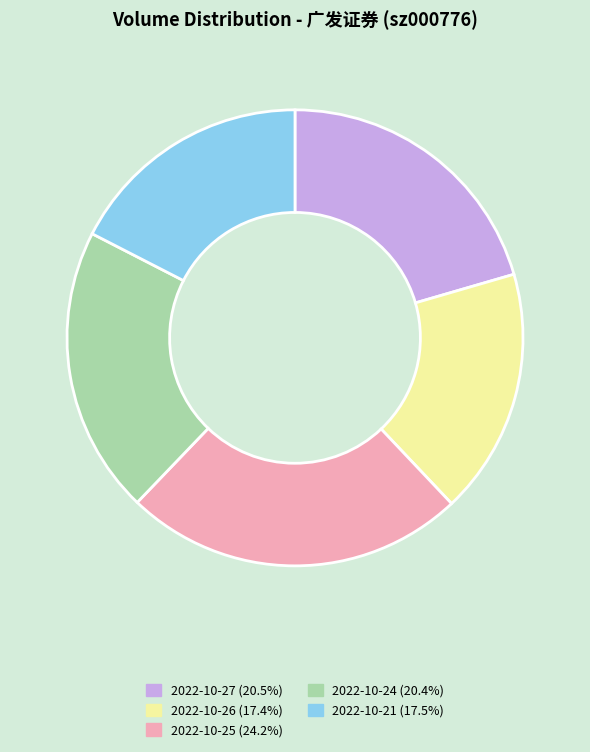

Does 2022-10-25 account for over 50% of the chart?

No